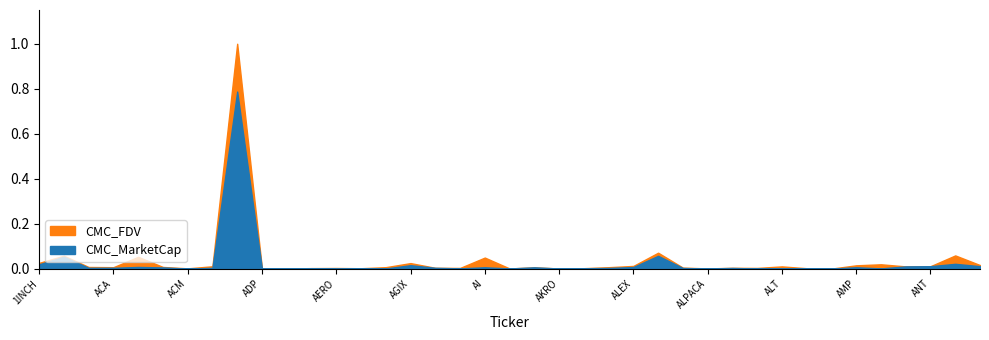

What is the label of the 12th point from the right?

ALPACA